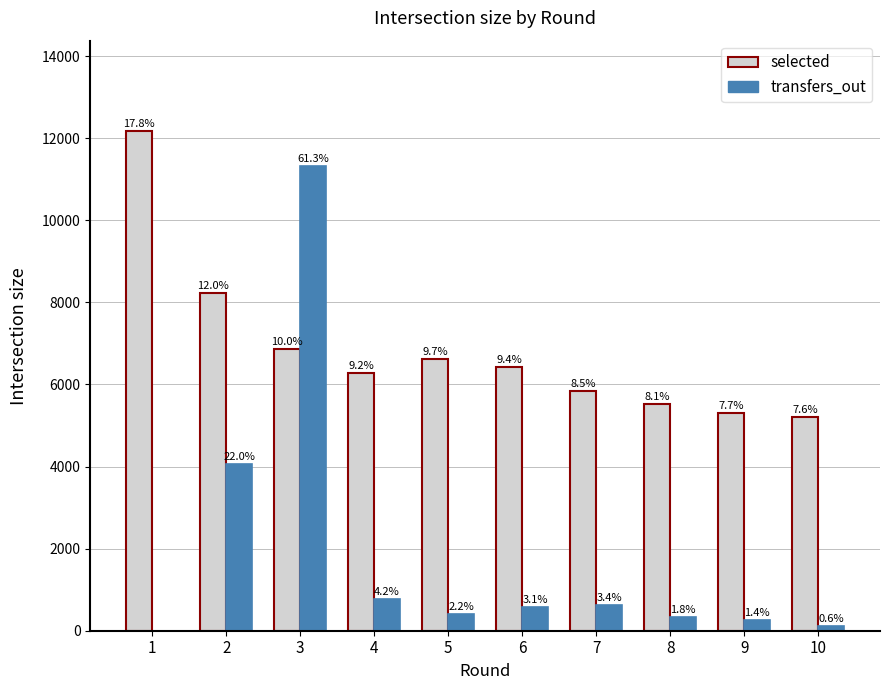

At which label does selected first exceed 6429?

1